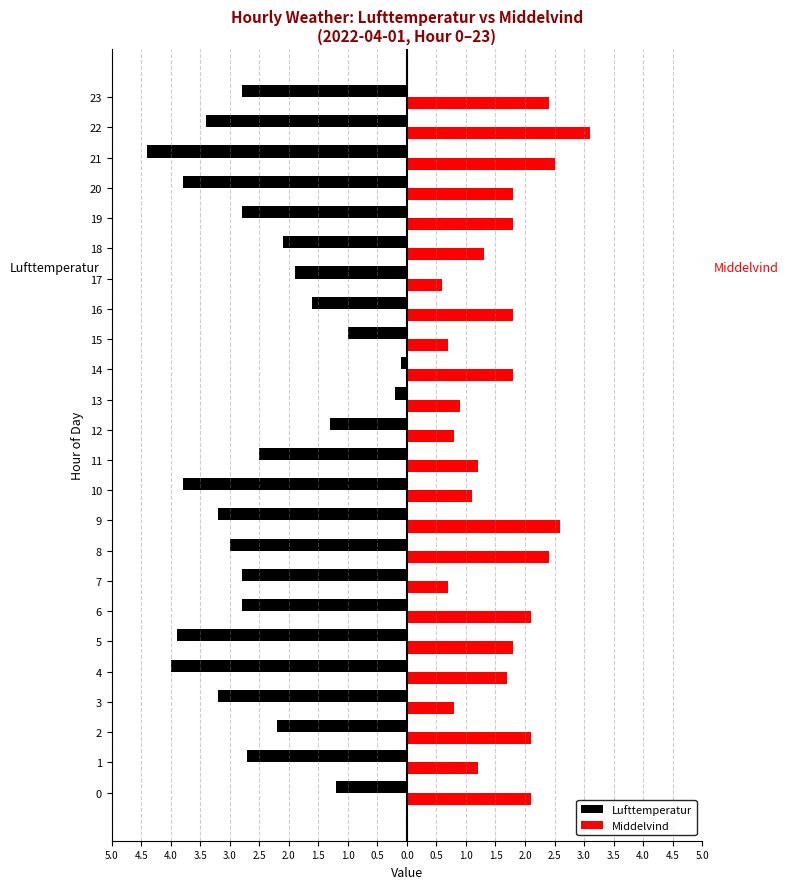

What are all the series names shown in the legend?

Lufttemperatur, Middelvind